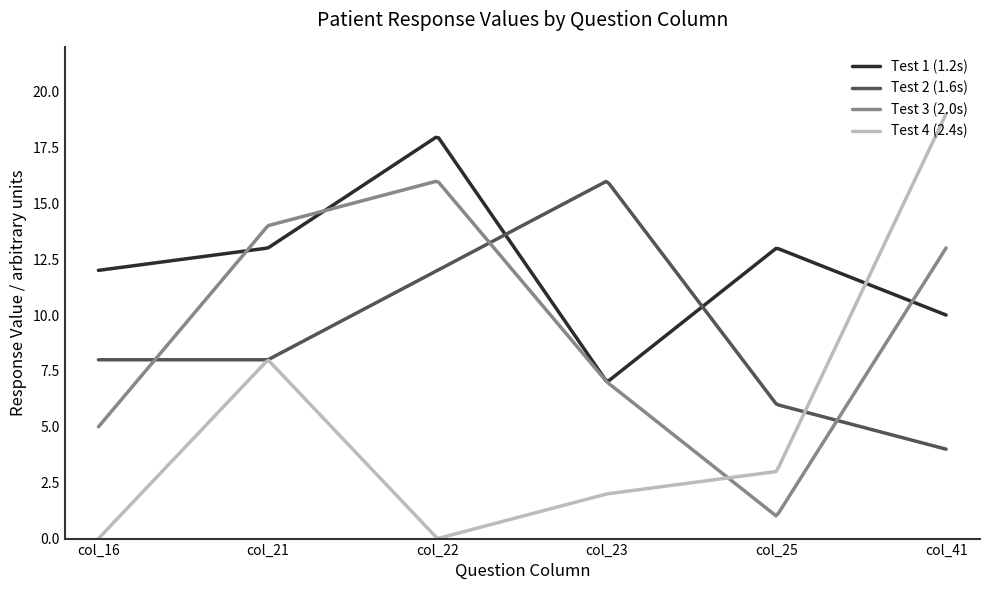

Which series has the largest total across all categories?

Test 1 (1.2s)